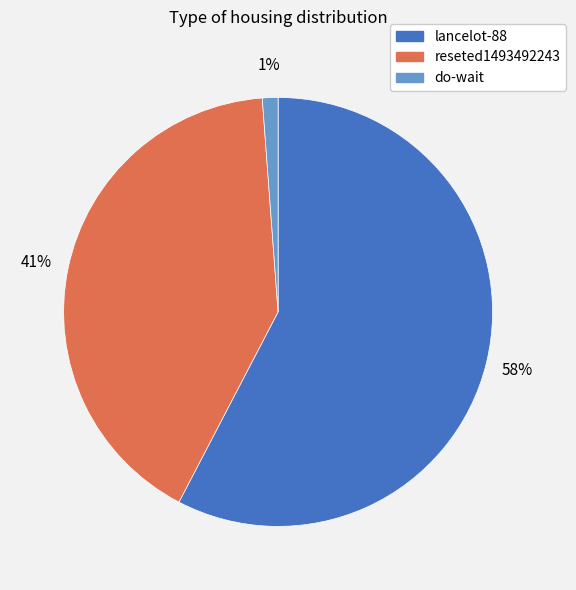

Is there a majority slice in this chart?

Yes